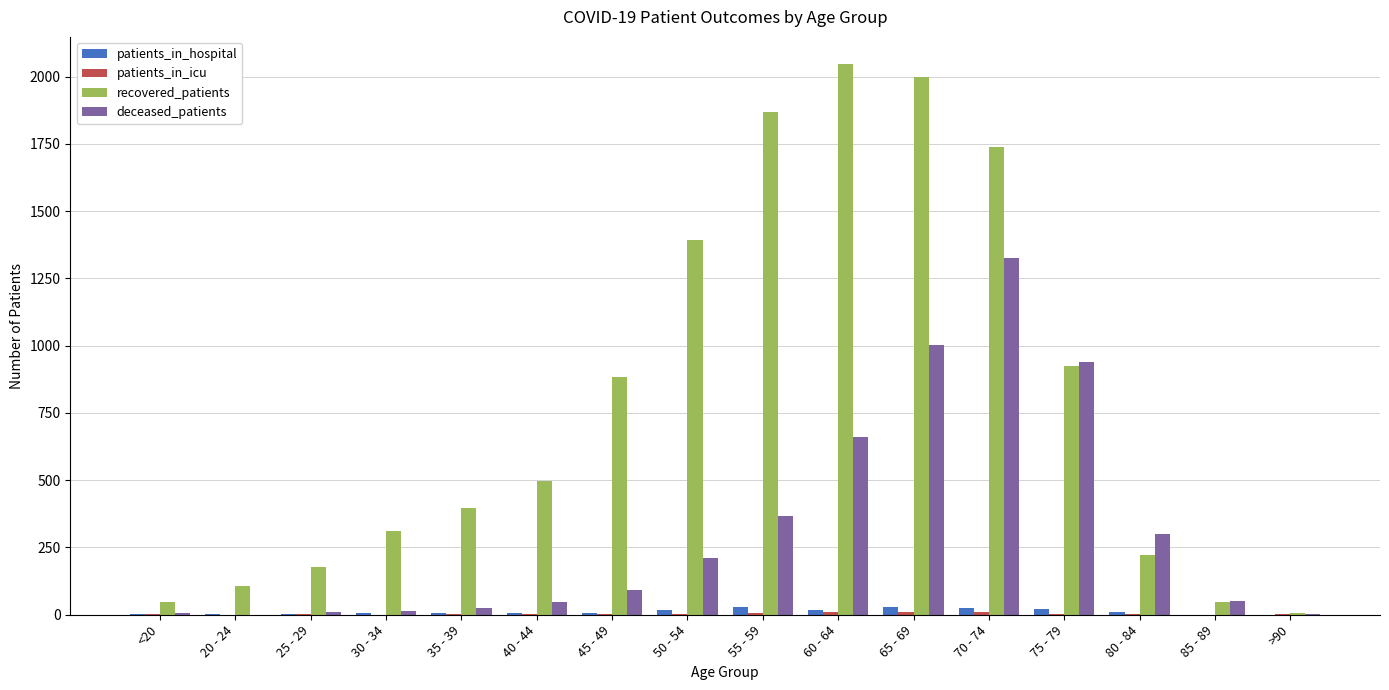

True or false: recovered_patients has a value of 1867 at 55 - 59.

True